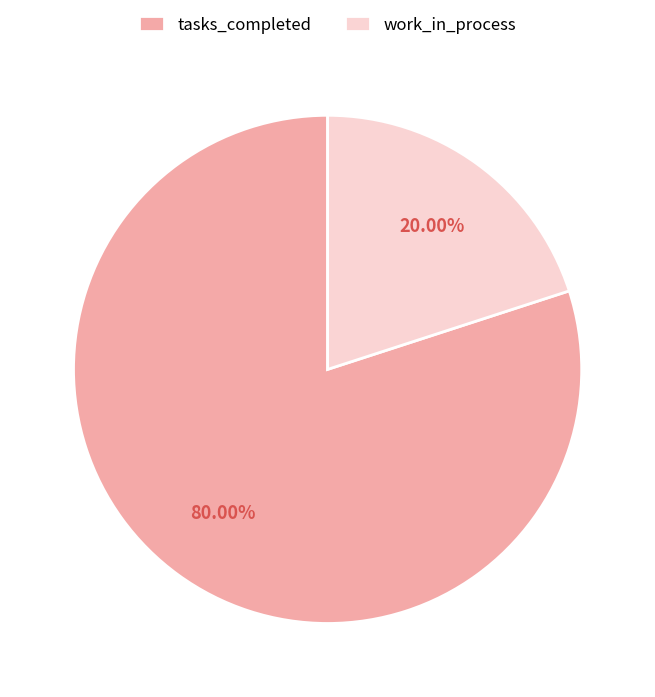

What is the largest slice in the pie chart?

tasks_completed